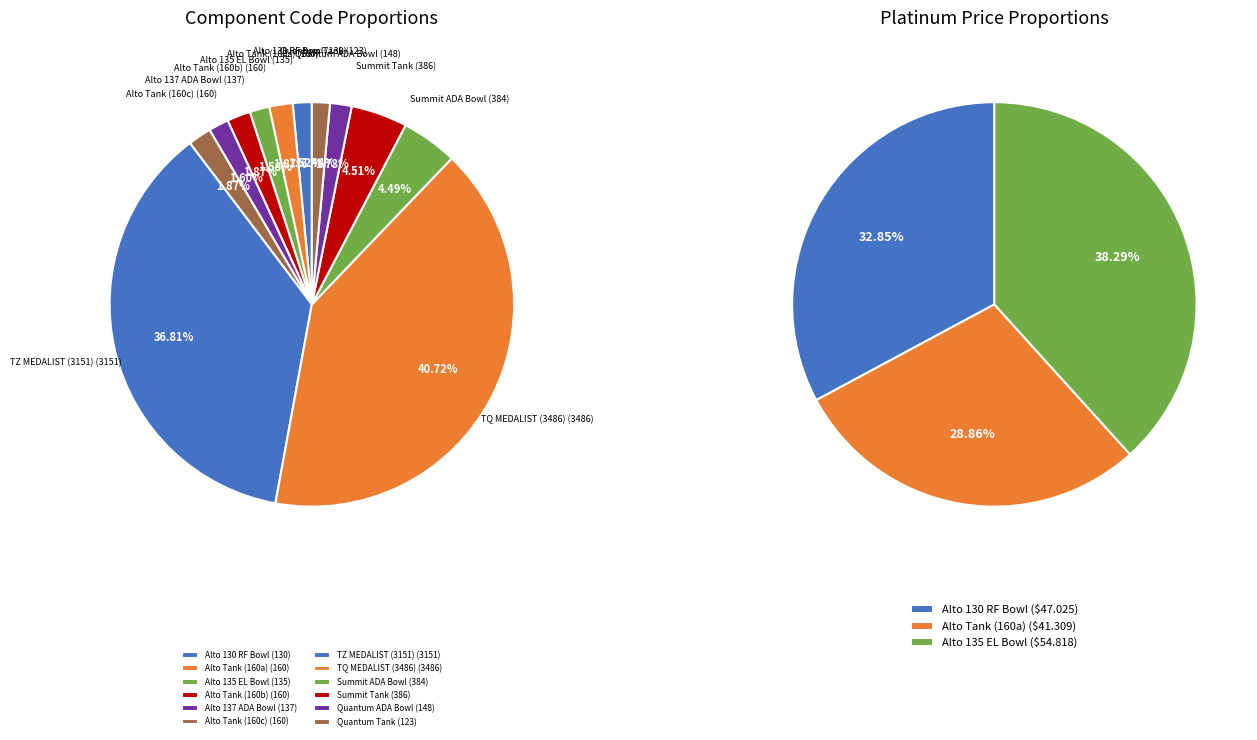

True or false: Alto Tank (160) accounts for 10% of the total.

False